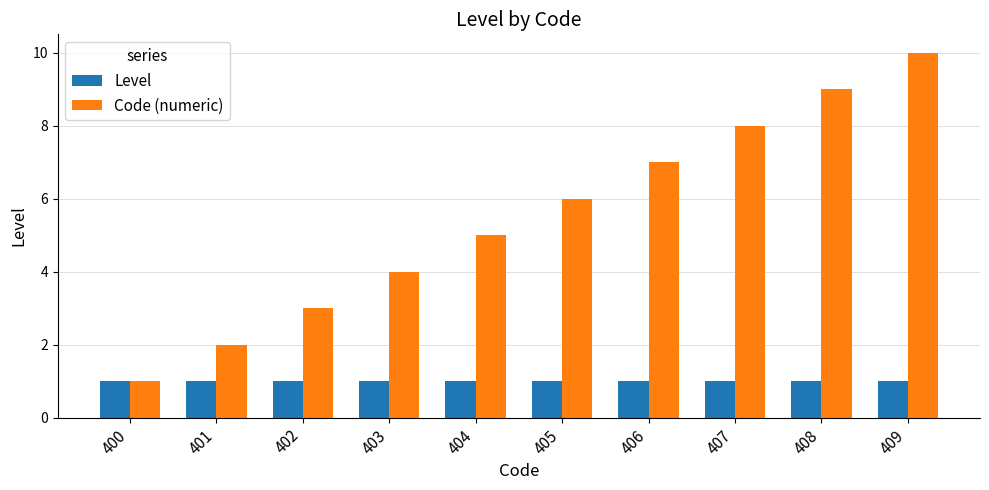

What is the spread (max minus min) of values at 407?

7